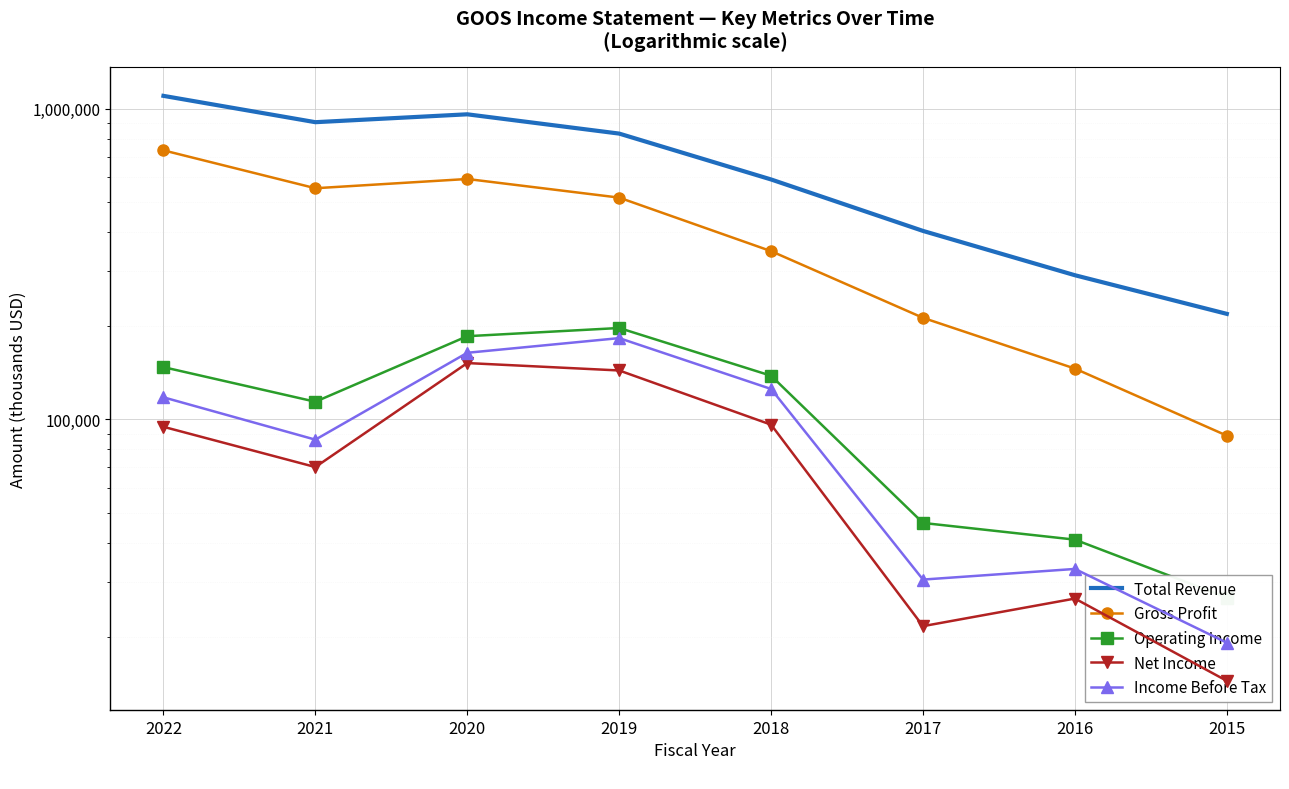

The value of Operating Income at 2018 is 232894. True or false?

False